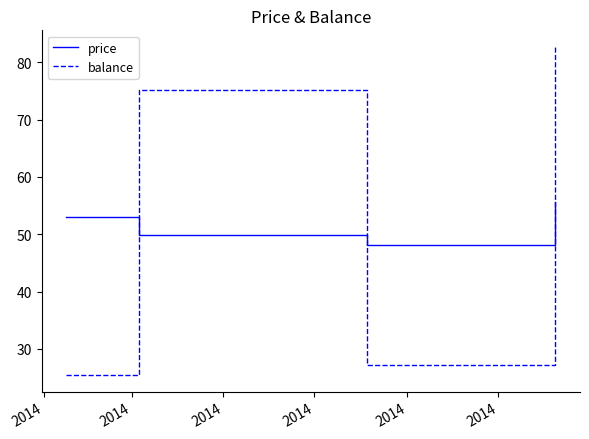

What is the minimum value for balance?

25.4